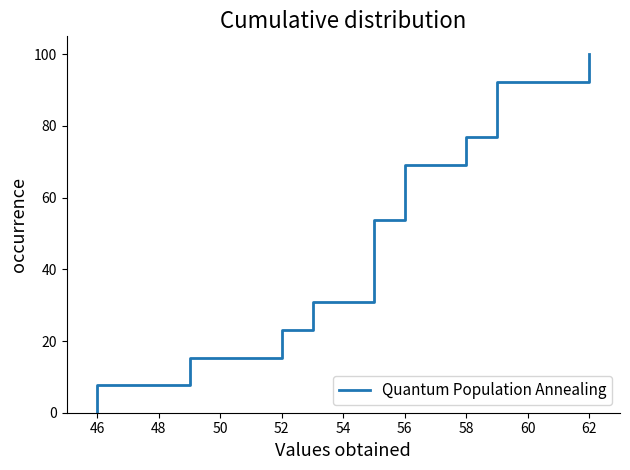

Is it true that the value at 12 is 129.3?

False